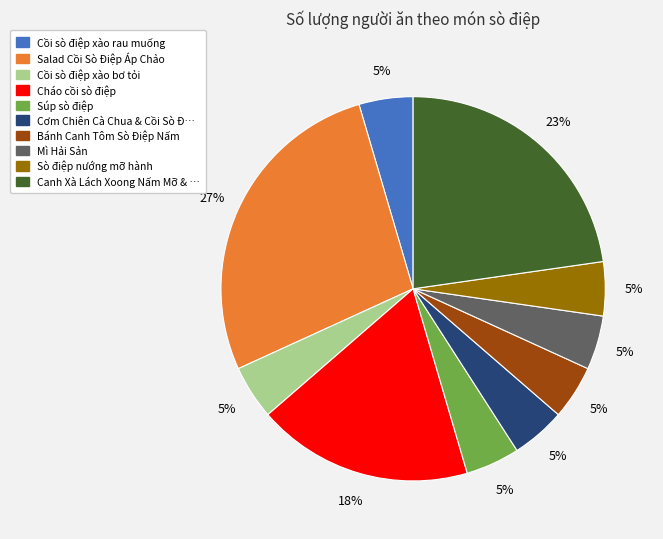

To the nearest percent, what is the average slice percentage?

10%